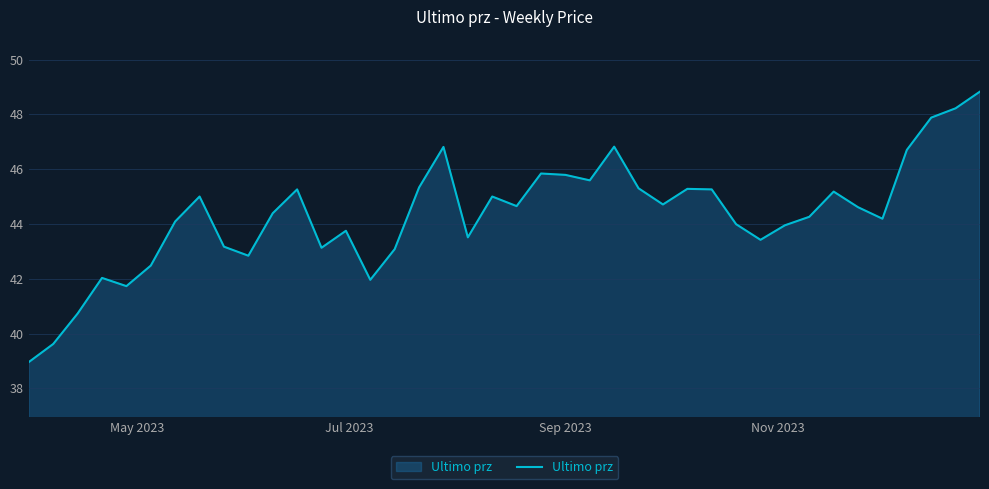

What is the maximum value shown in the chart?

48.8